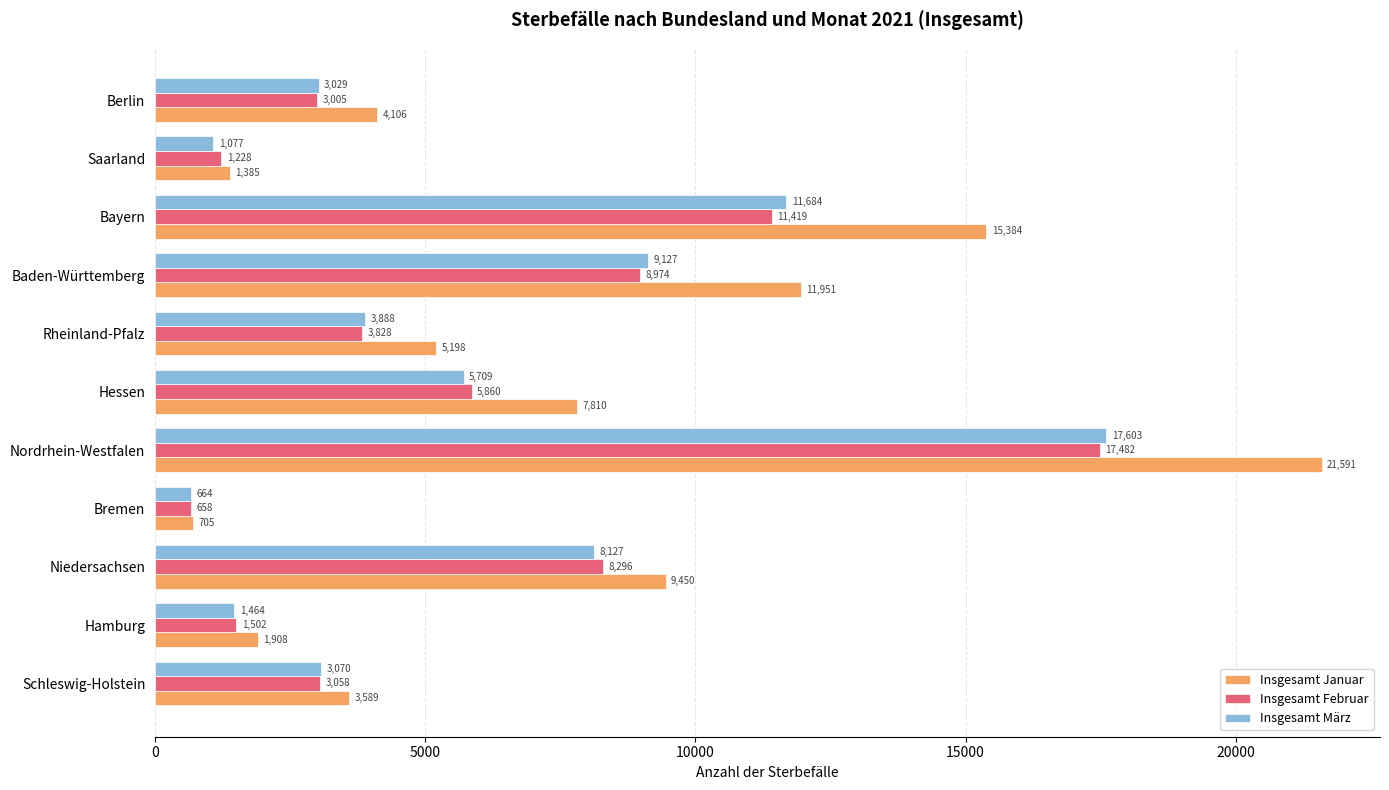

Between Nordrhein-Westfalen and Saarland, which series saw the biggest shift?

Insgesamt Januar